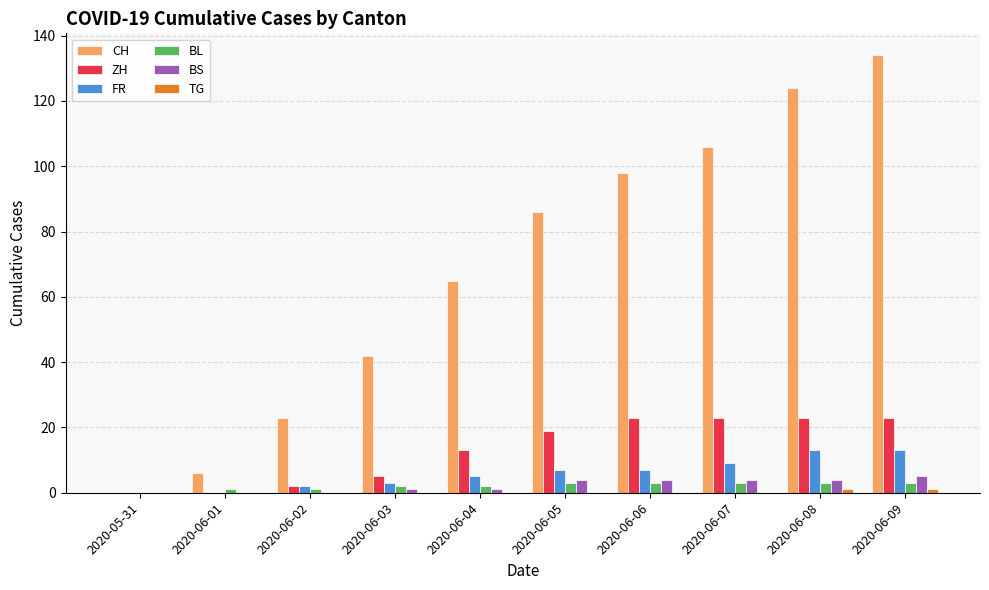

The value of CH at 2020-06-07 is 38. True or false?

False